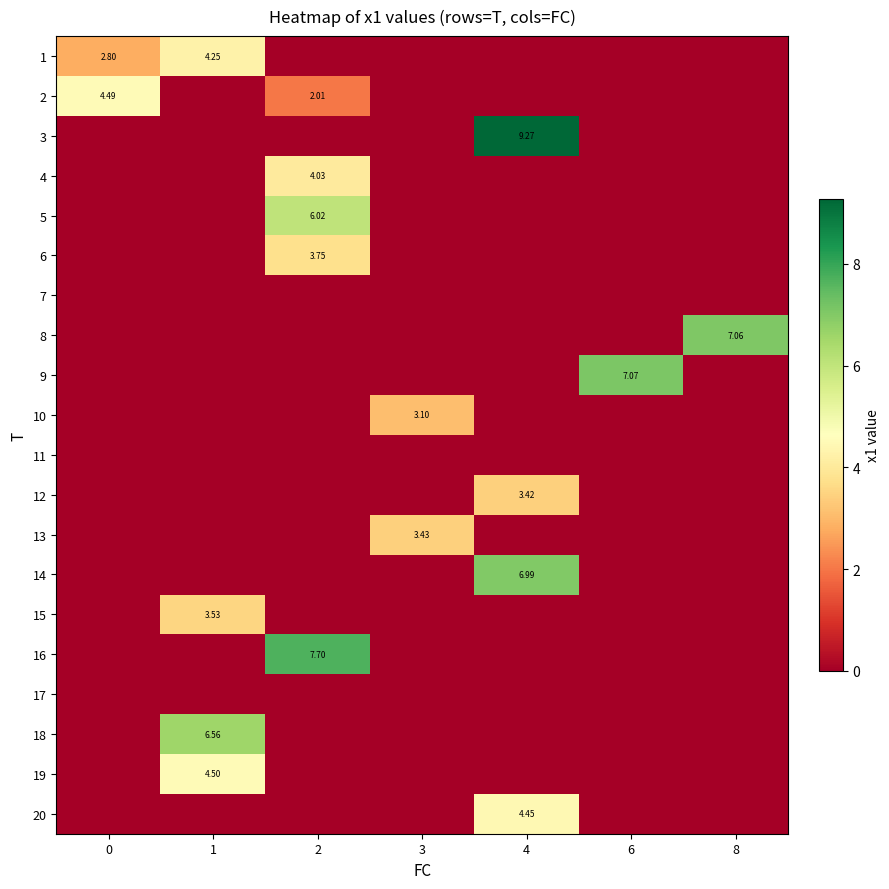

What is the maximum value shown in the chart?

9.3